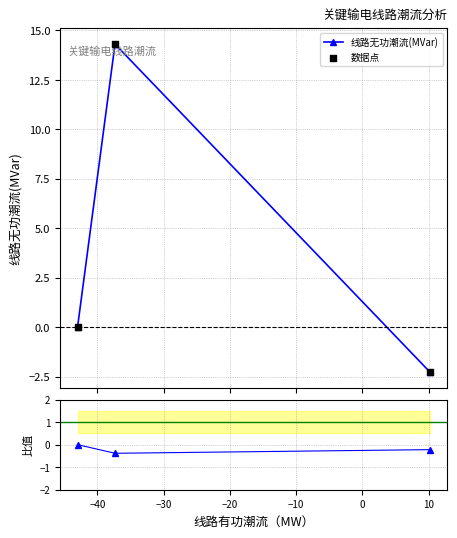

At how many categories does at least one series exceed 13?

1